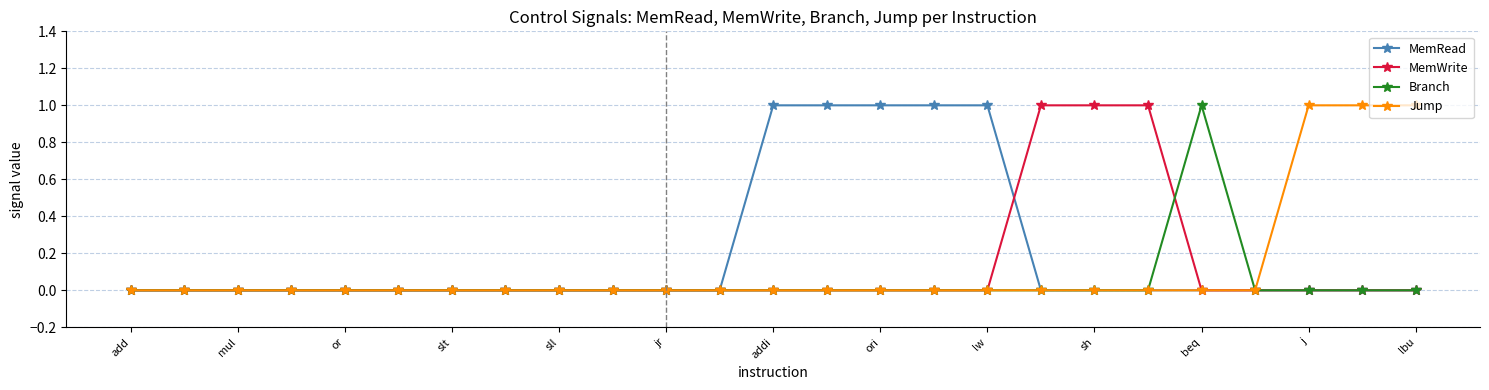

What is the difference between the maximum and minimum values in the Jump series?

1